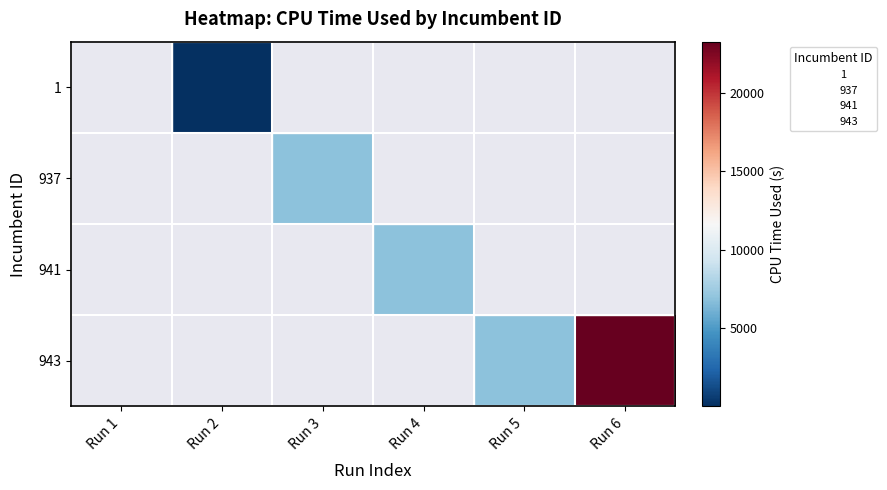

How many series are shown in this chart?

4